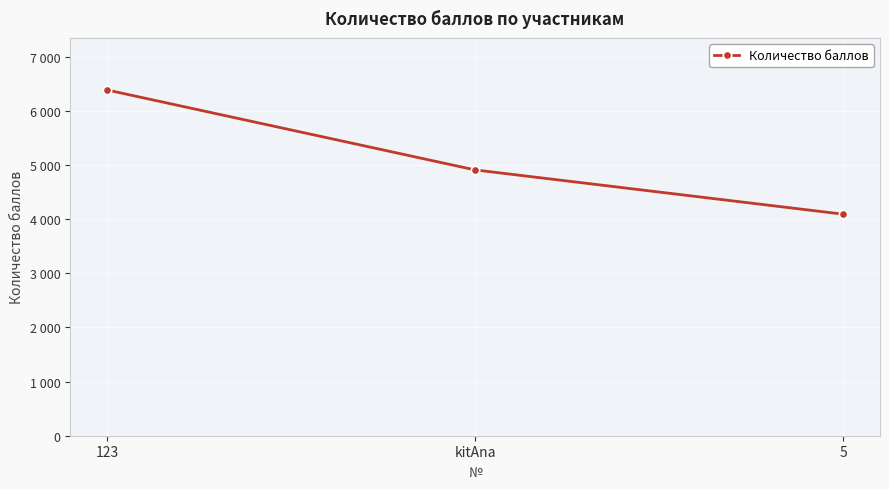

Is this an area chart (filled region under the line)?

No